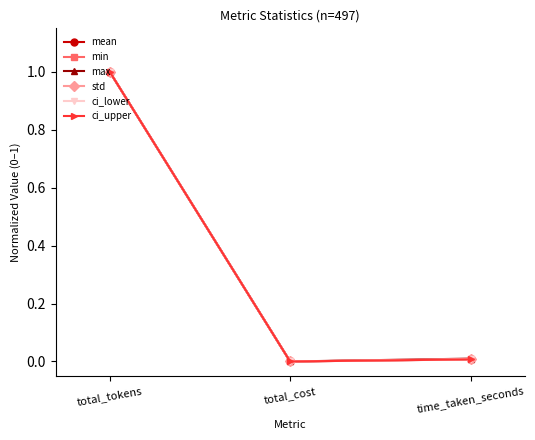

At which category is the sum across all series the highest?

total_tokens